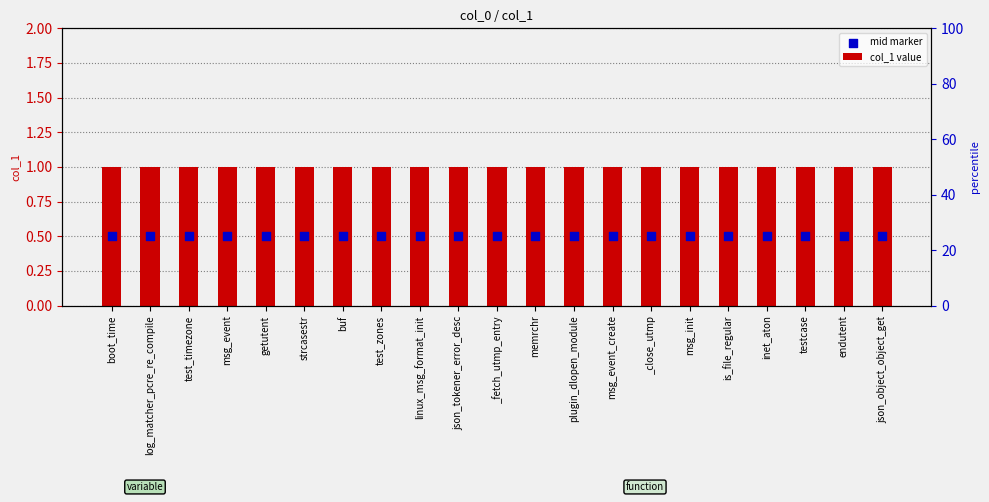

Which series has the largest Y range (max minus min)?

col_1 value